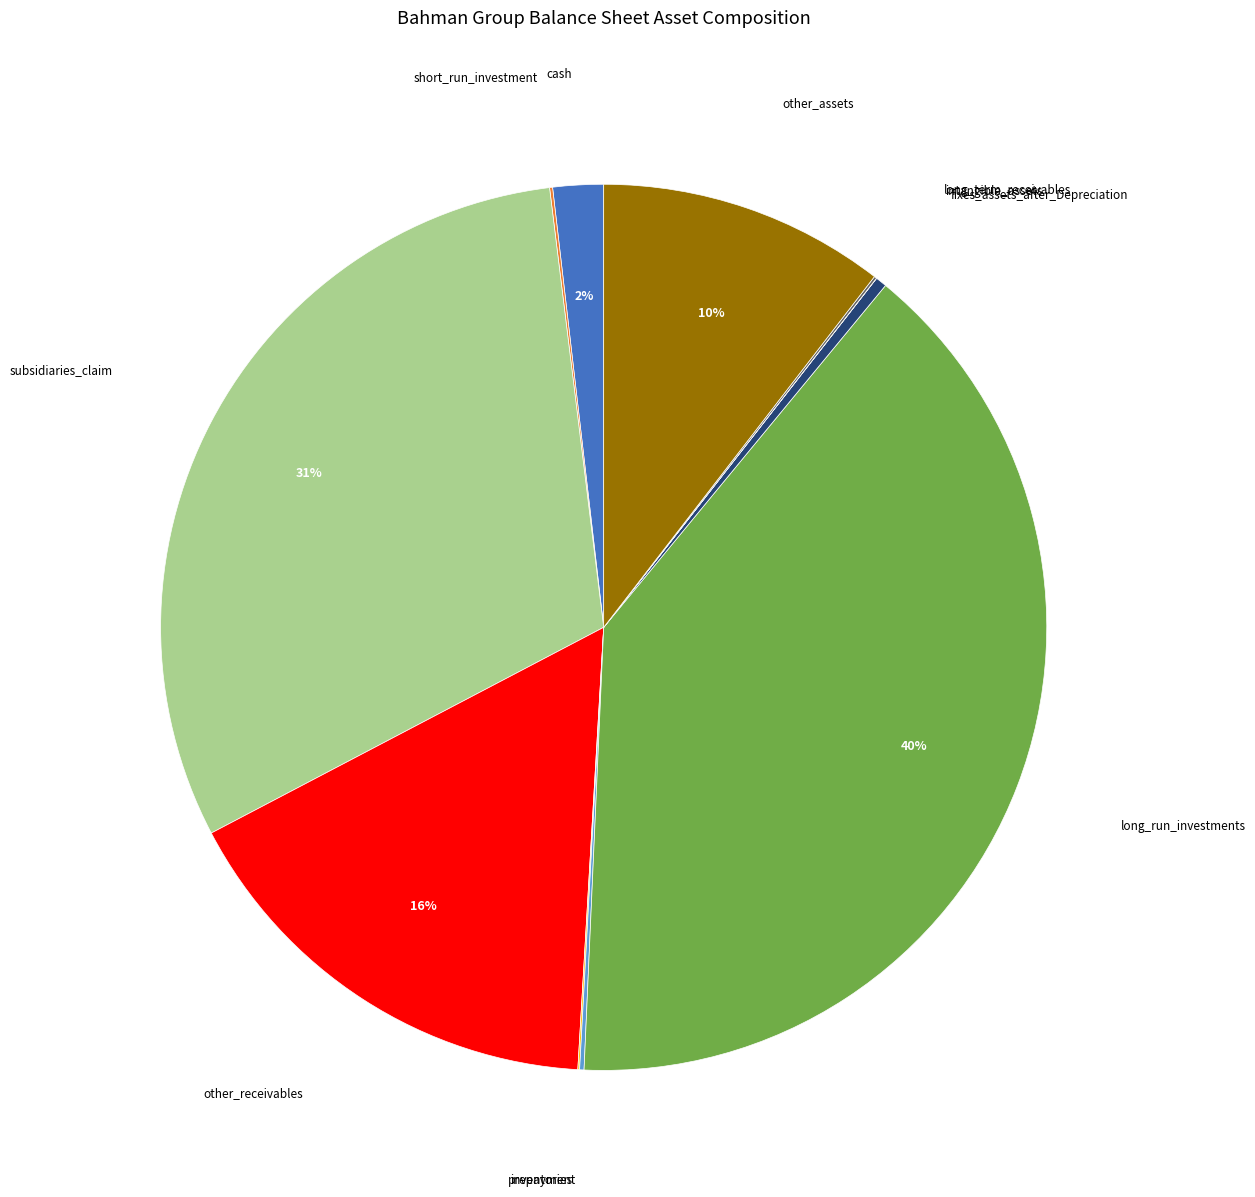

Does any single category account for the majority?

No